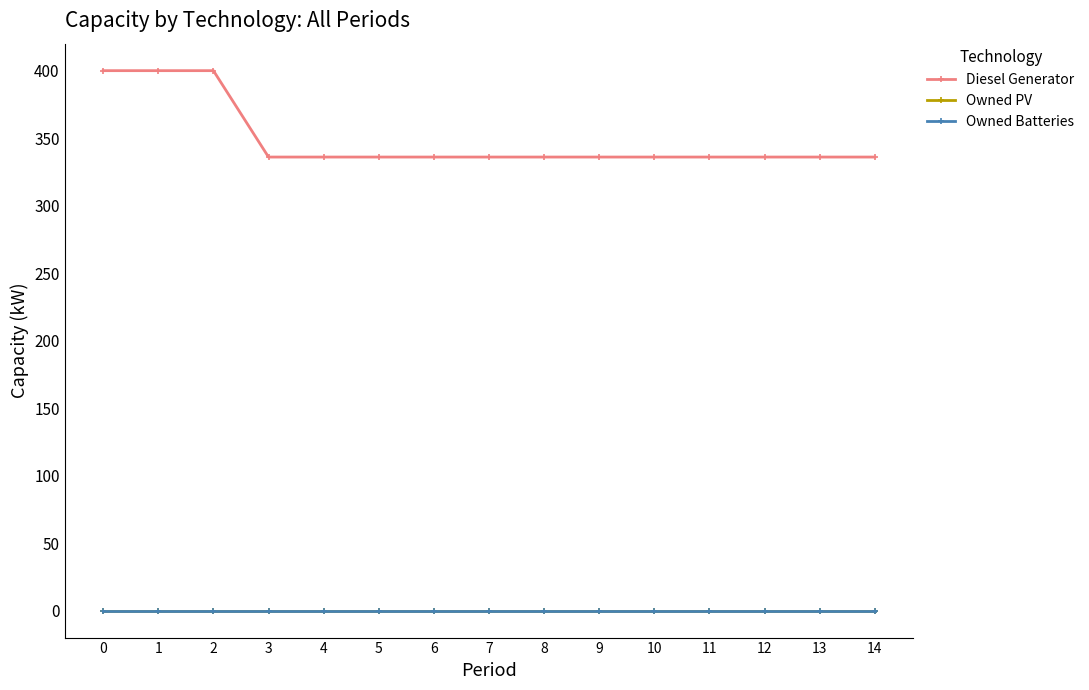

Reading left to right, list all the values displayed in this chart.

Diesel Generator: 400	400	400	336	336	336	336	336	336	336	336	336	336	336	336
Owned PV: 0	0	0	0	0	0	0	0	0	0	0	0	0	0	0
Owned Batteries: 0	0	0	0	0	0	0	0	0	0	0	0	0	0	0